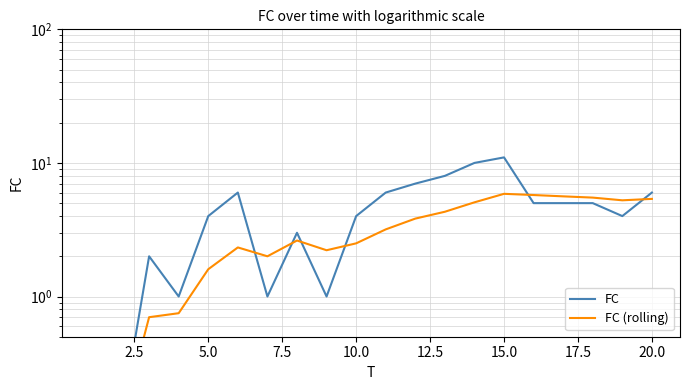

What are all the series names shown in the legend?

FC, FC (rolling)